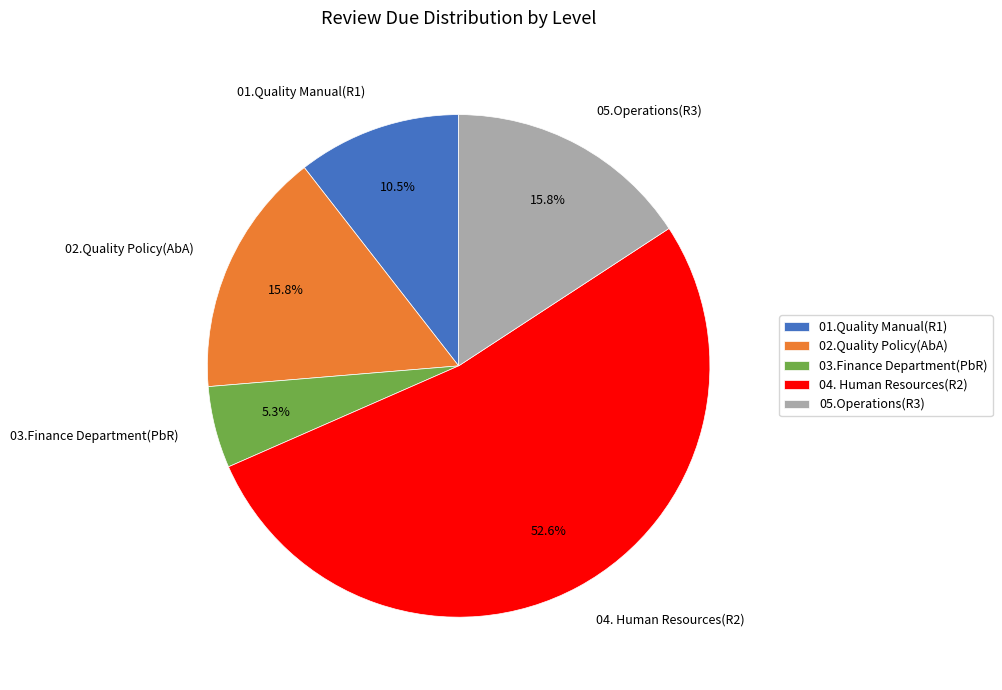

Does 04. Human Resources(R2) represent more than half of the total?

Yes